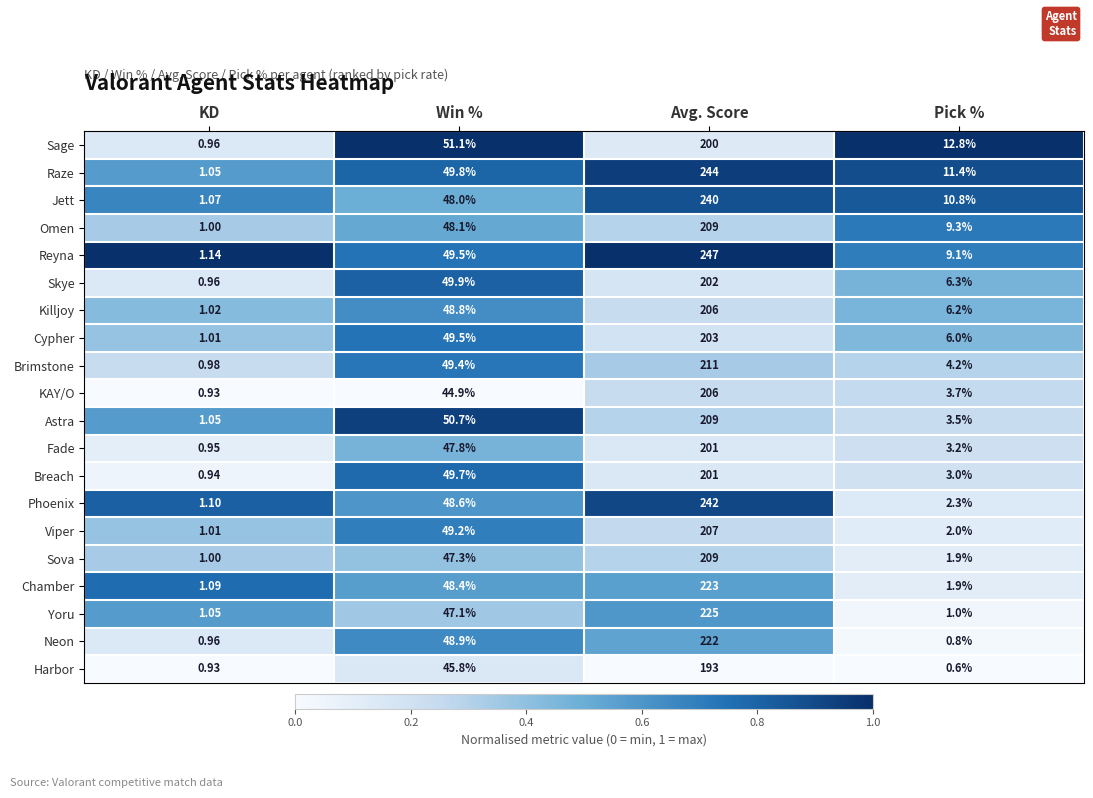

At which category is the sum across all series the highest?

Avg. Score